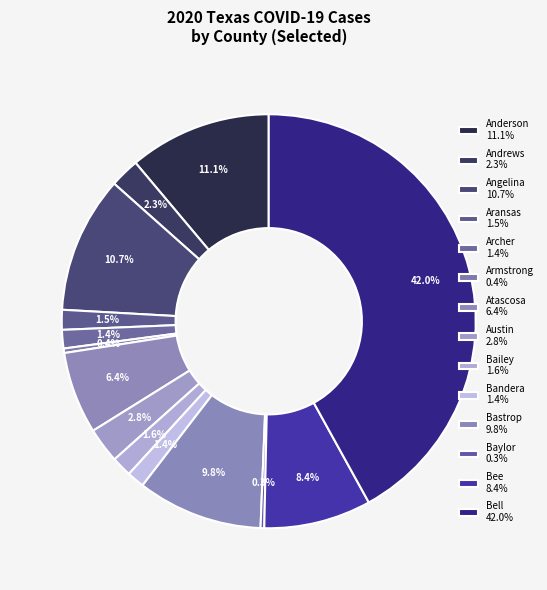

To the nearest percent, what portion does Anderson represent?

11%